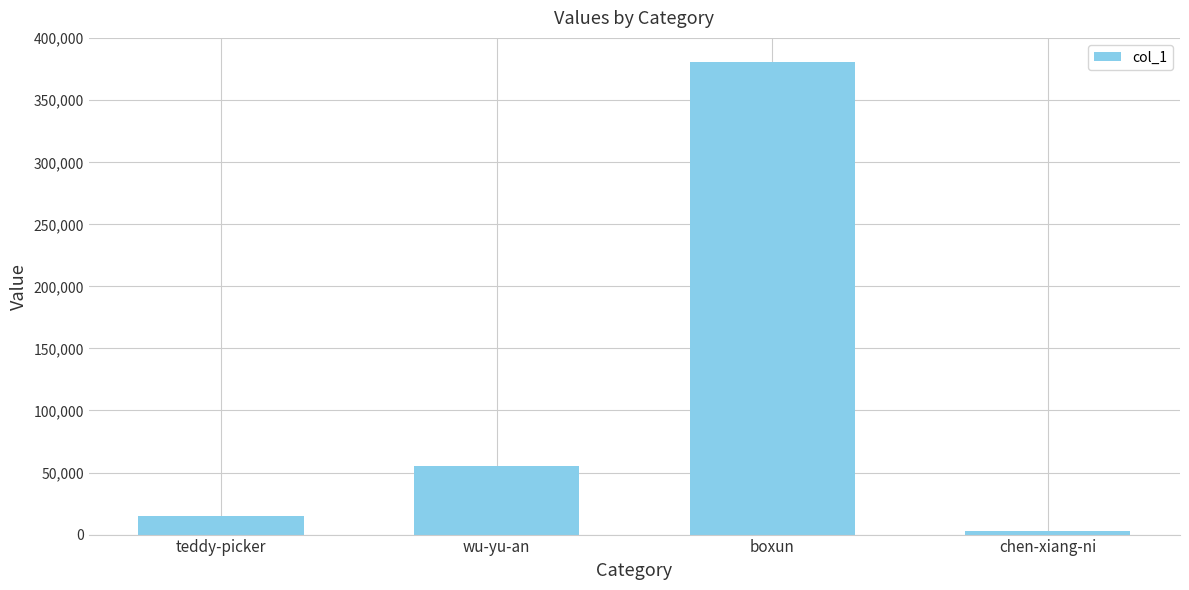

Reading right to left, what are all the values shown in this chart?

chen-xiang-ni=2680	boxun=381219	wu-yu-an=55145	teddy-picker=15365